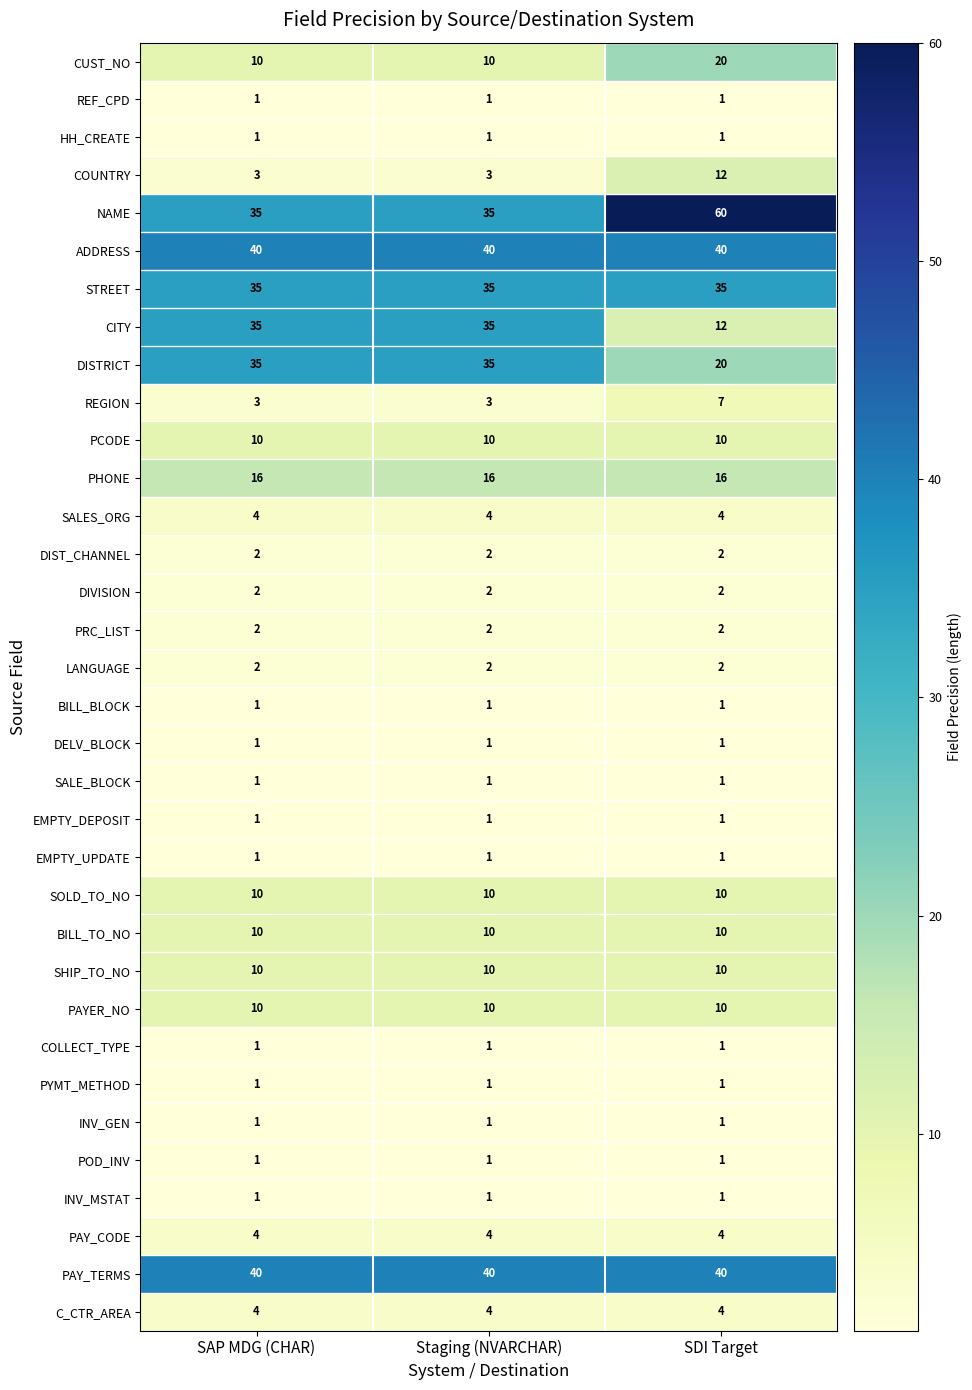

How many distinct data groups are displayed?

34